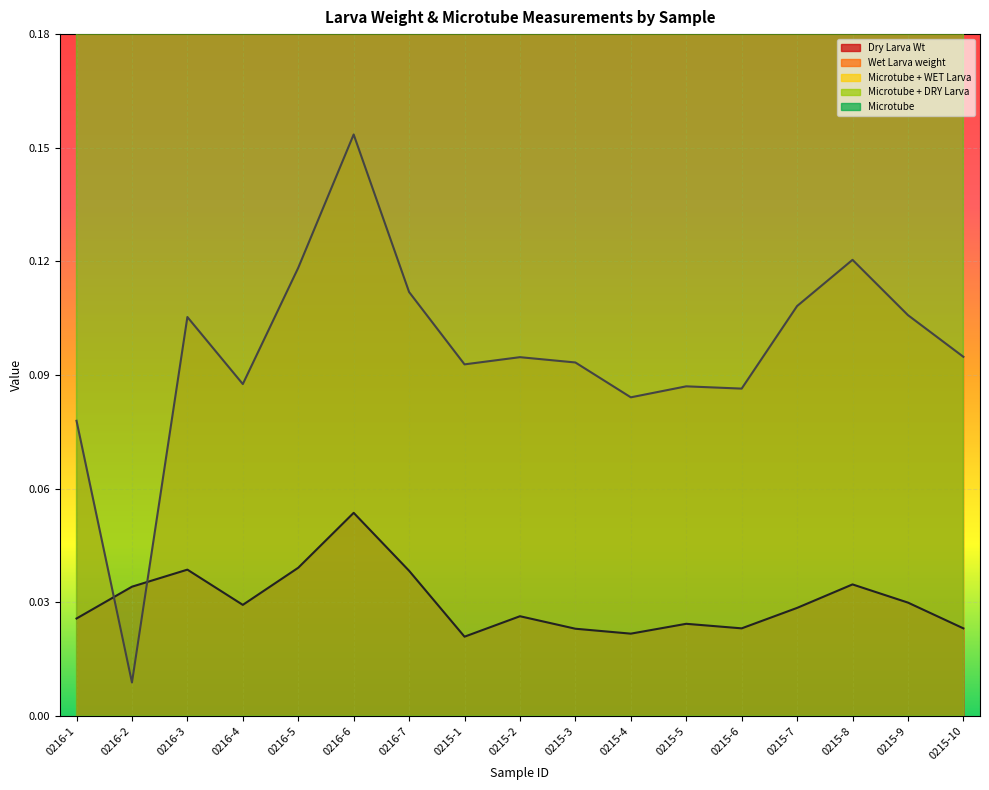

True or false: Dry Larva Wt has a value of 0.0 at 0216-5.

True